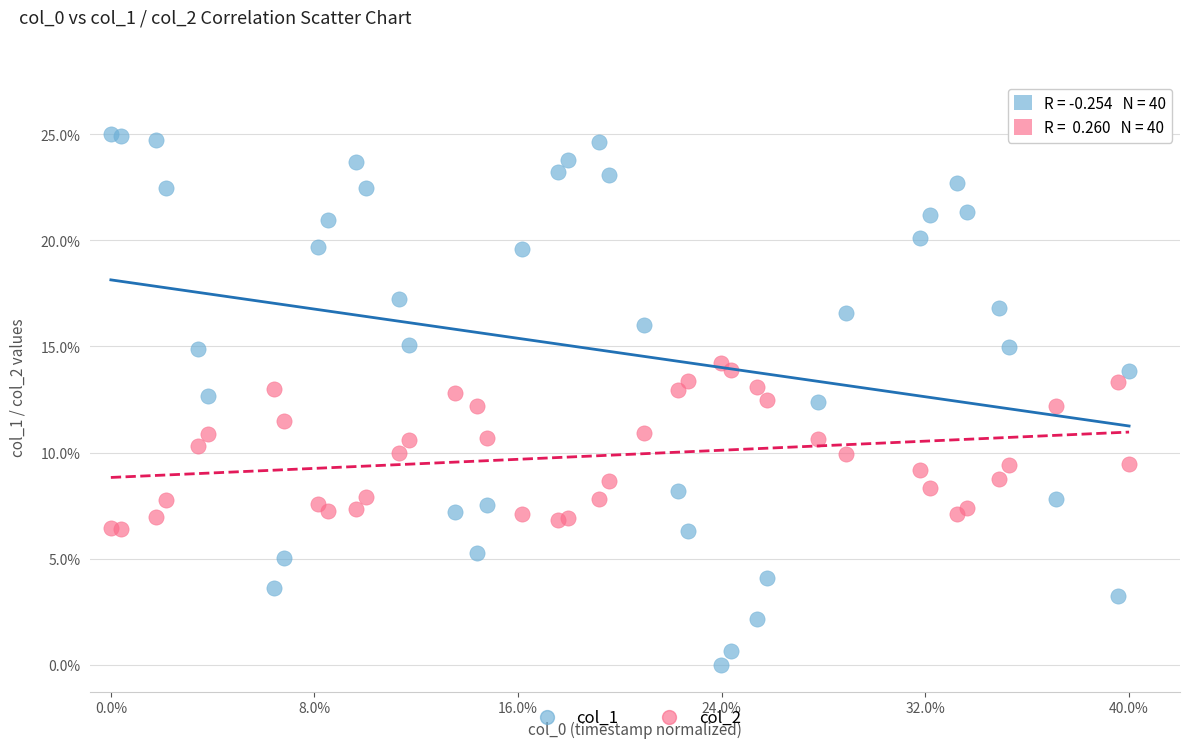

What are all the series names shown in the legend?

col_1, col_2